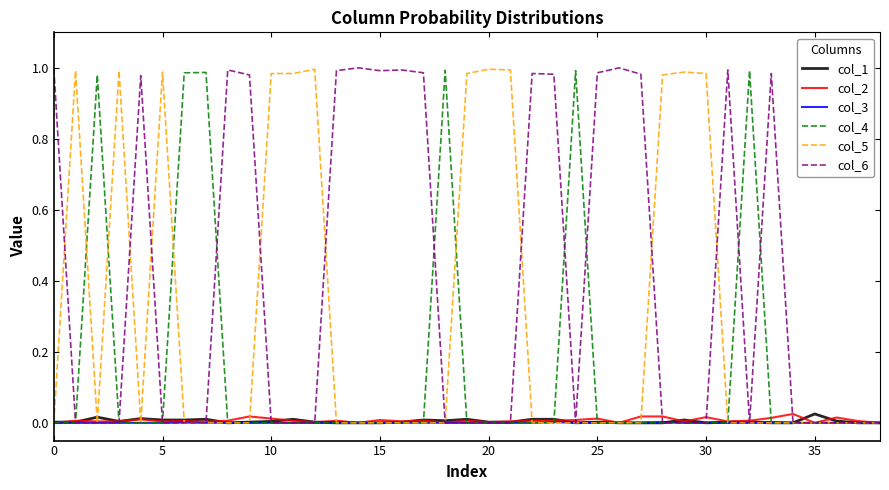

Which series has the largest total across all categories?

col_6